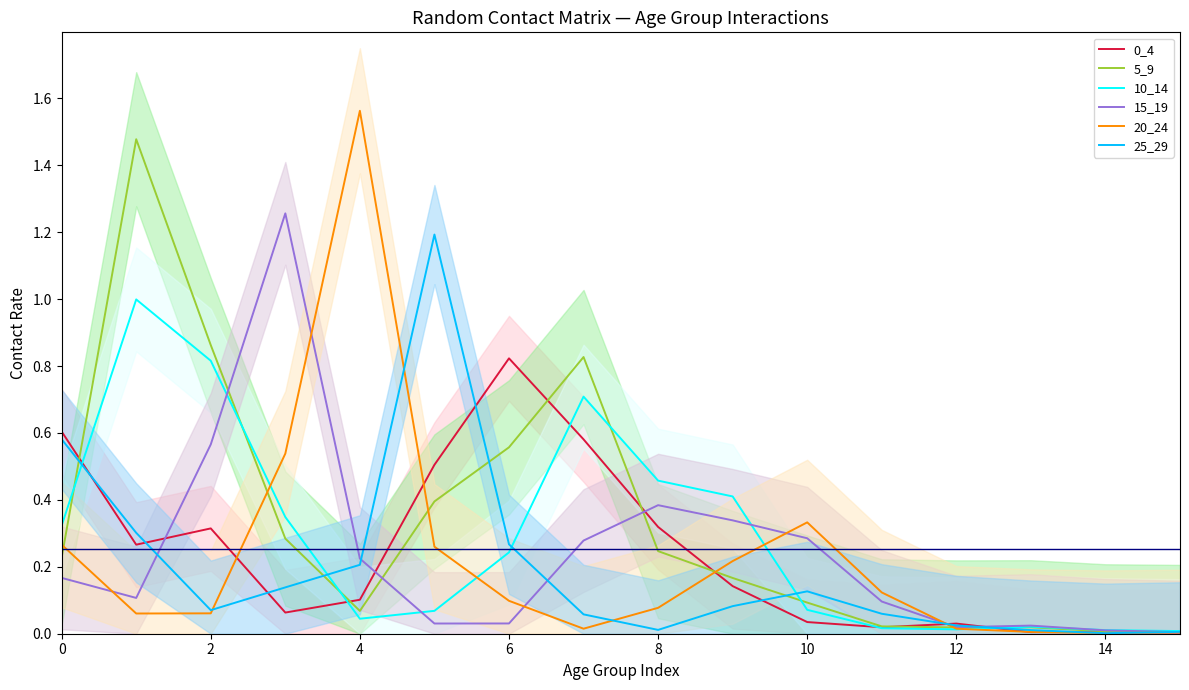

At how many categories does at least one series exceed 0?

16